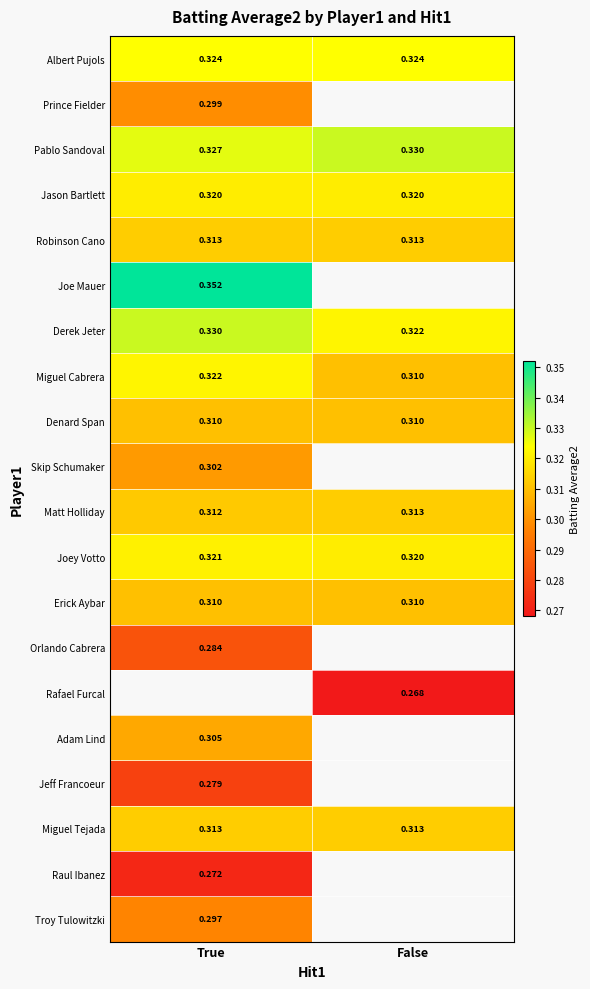

List the labels in order of Pablo Sandoval value, smallest first.

True, False